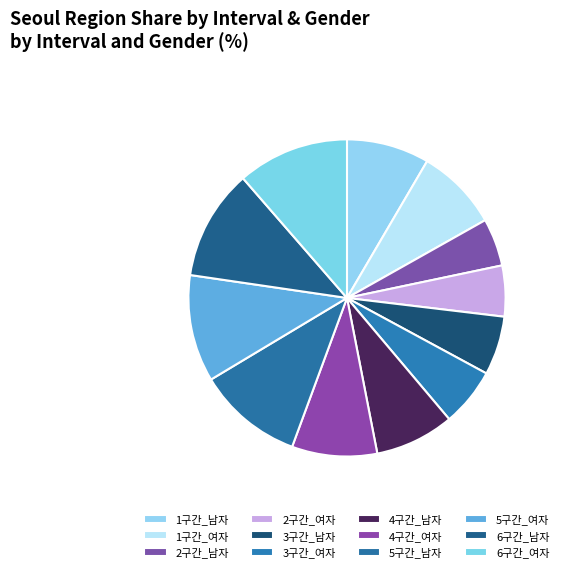

How many segments does this pie chart have?

12